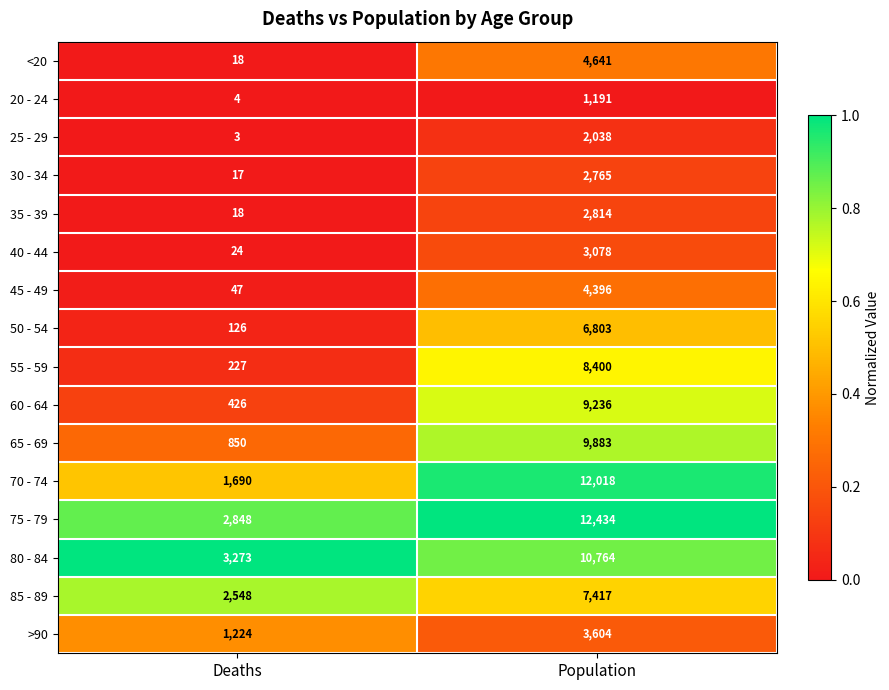

Is the value of 75 - 79 at Population greater than the value of 35 - 39 at Population?

Yes